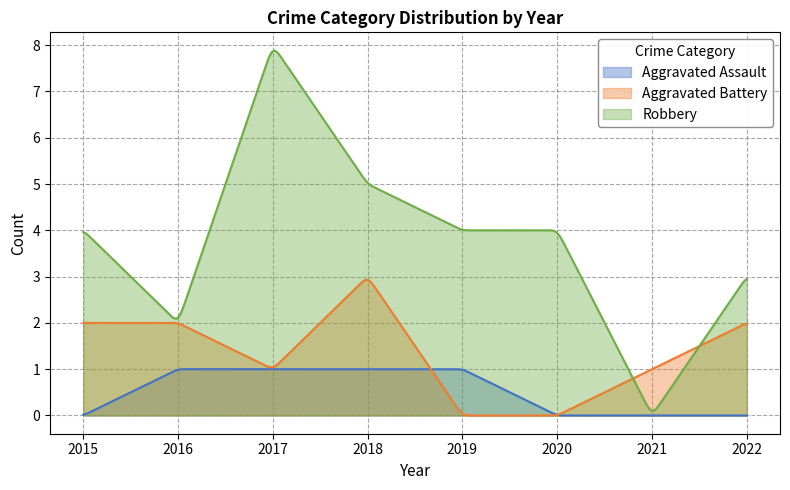

What is the value of the Robbery point at the 8th from the left?

3